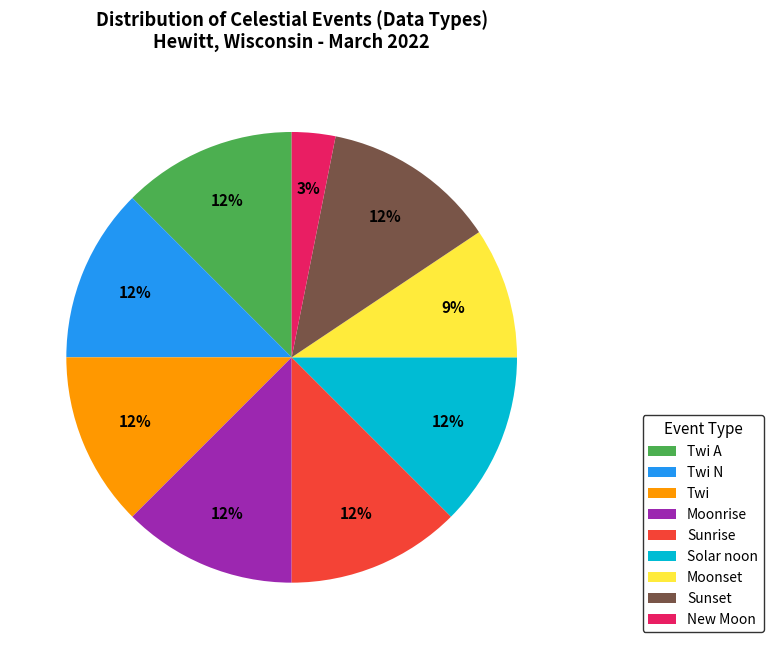

True or false: Moonrise accounts for 12% of the total.

True